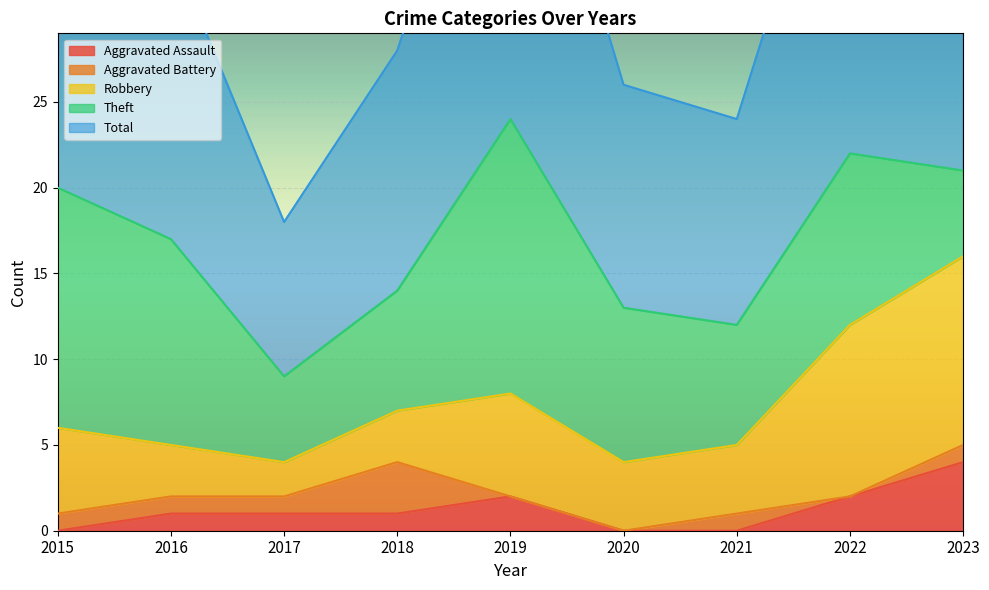

What is the value of the Total point at the 2nd from the left?

17